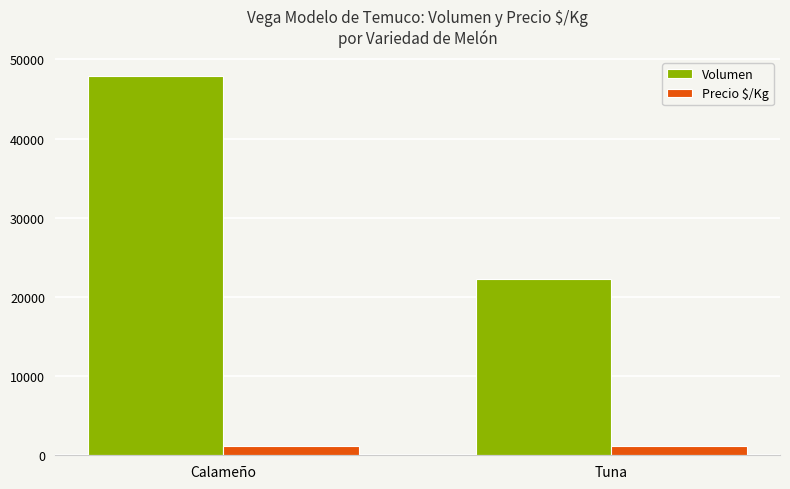

Is the value of Volumen at Tuna greater than the value of Precio $/Kg at Calameño?

Yes